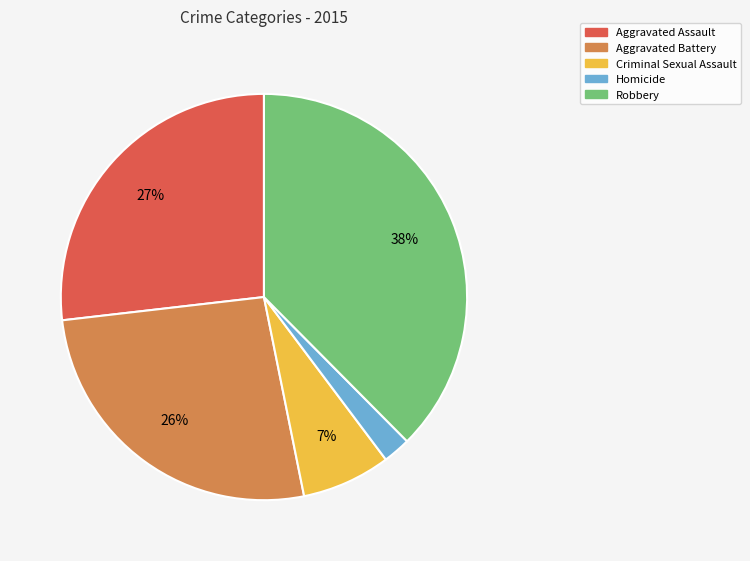

To the nearest percent, what portion does Aggravated Assault represent?

27%